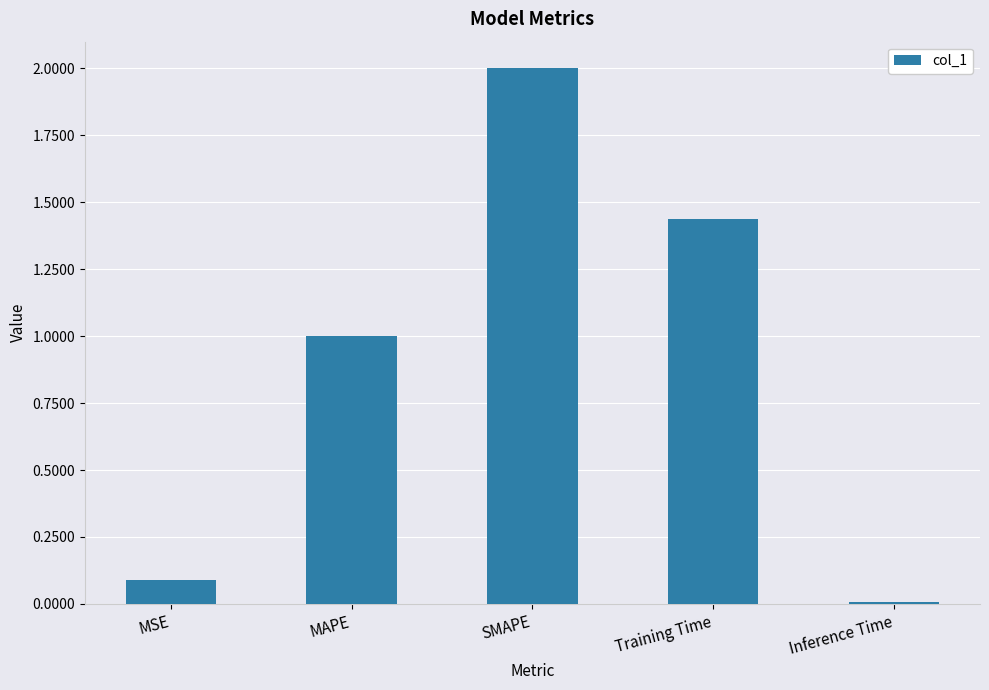

The chart shows a value of 1.0 at MAPE. True or false?

True